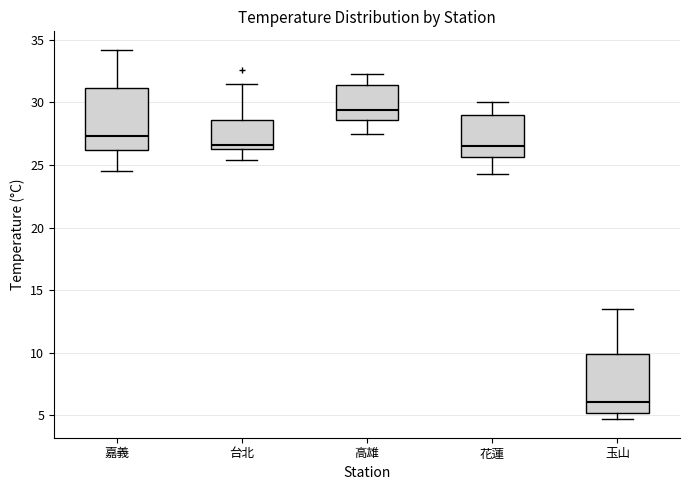

Where does the upper whisker of the box for 高雄 end on the y-axis? The values are not printed on the chart, so give them approximately, as read against the axis.

32.5